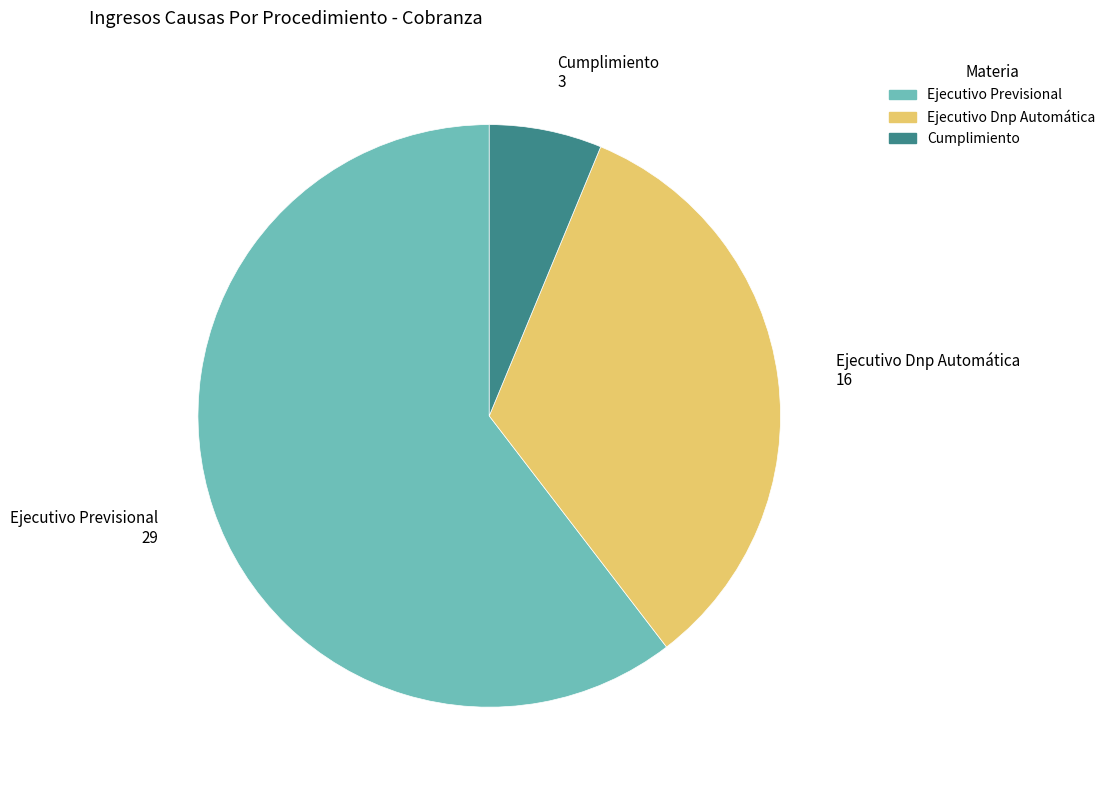

What is the ratio of the value at Ejecutivo Dnp Automática to the value at Cumplimiento?

5.3